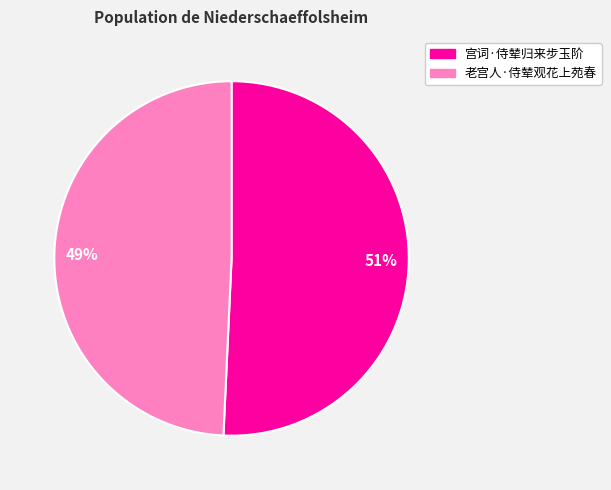

Do 宫词·侍辇归来步玉阶 and 老宫人·侍辇观花上苑春 together represent more than half of the pie?

Yes